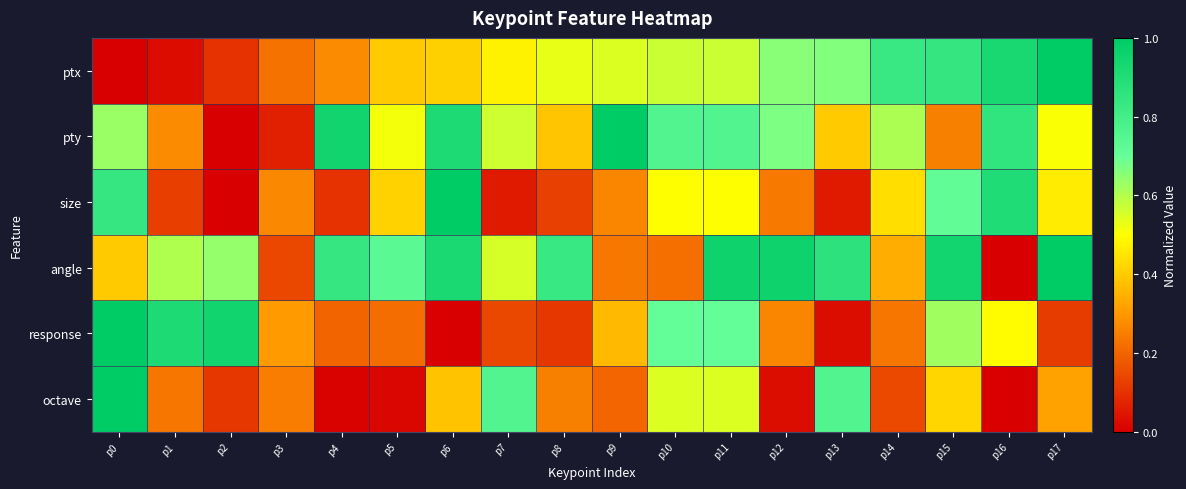

How many data points does each series have?

18